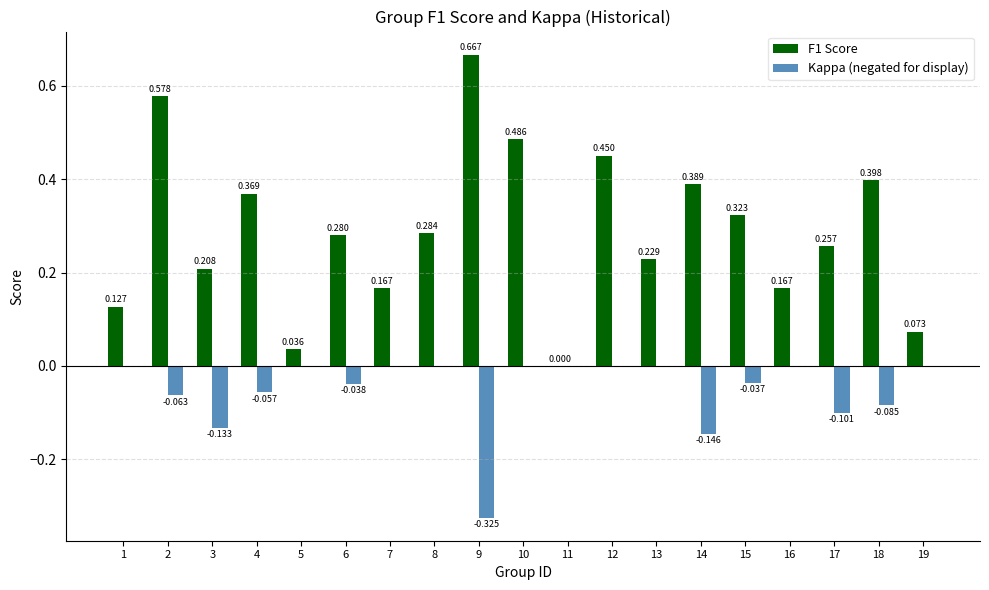

Is the value of Kappa (negated for display) at 3 greater than the value of F1 Score at 13?

No